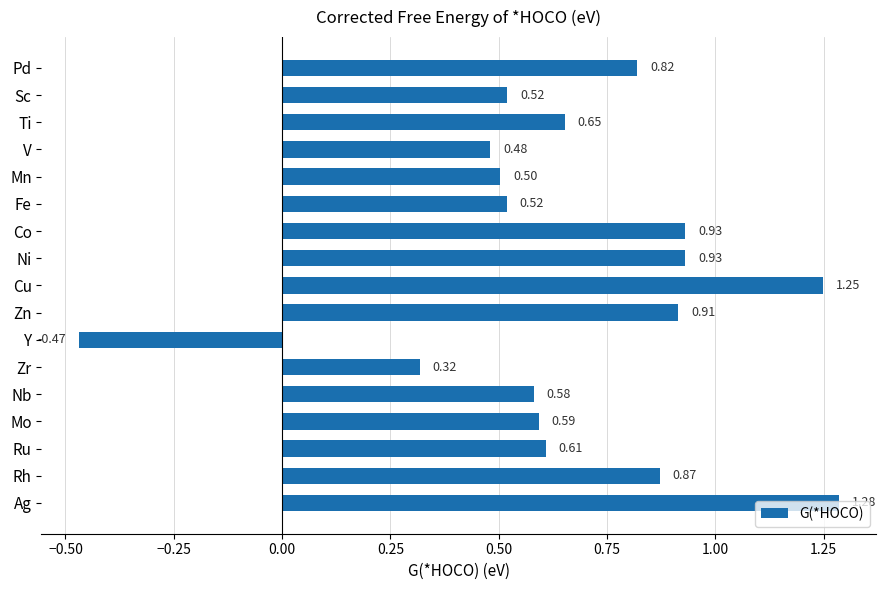

At which category does the chart reach its minimum across all series?

Y